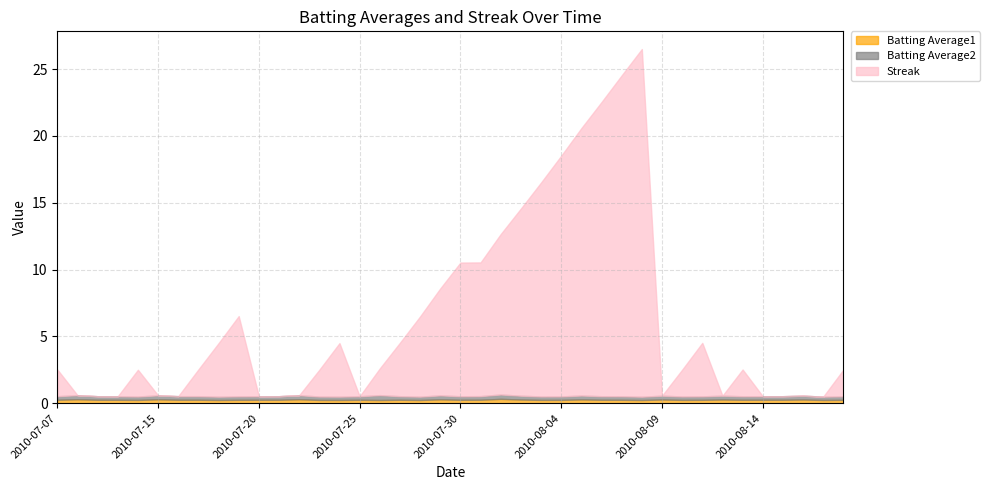

What is the label of the 20th point from the right?

2010-07-30